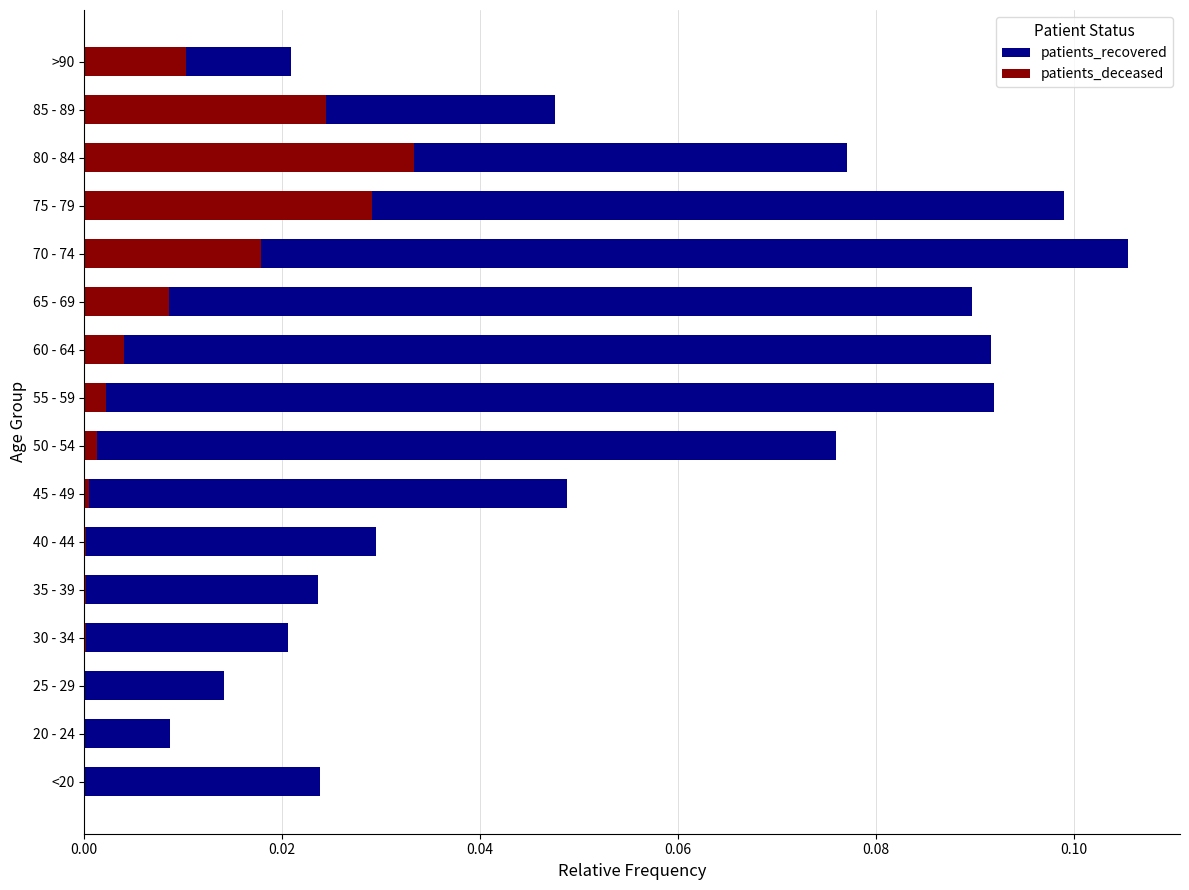

List the series in order of their overall mean, lowest first.

patients_deceased, patients_recovered